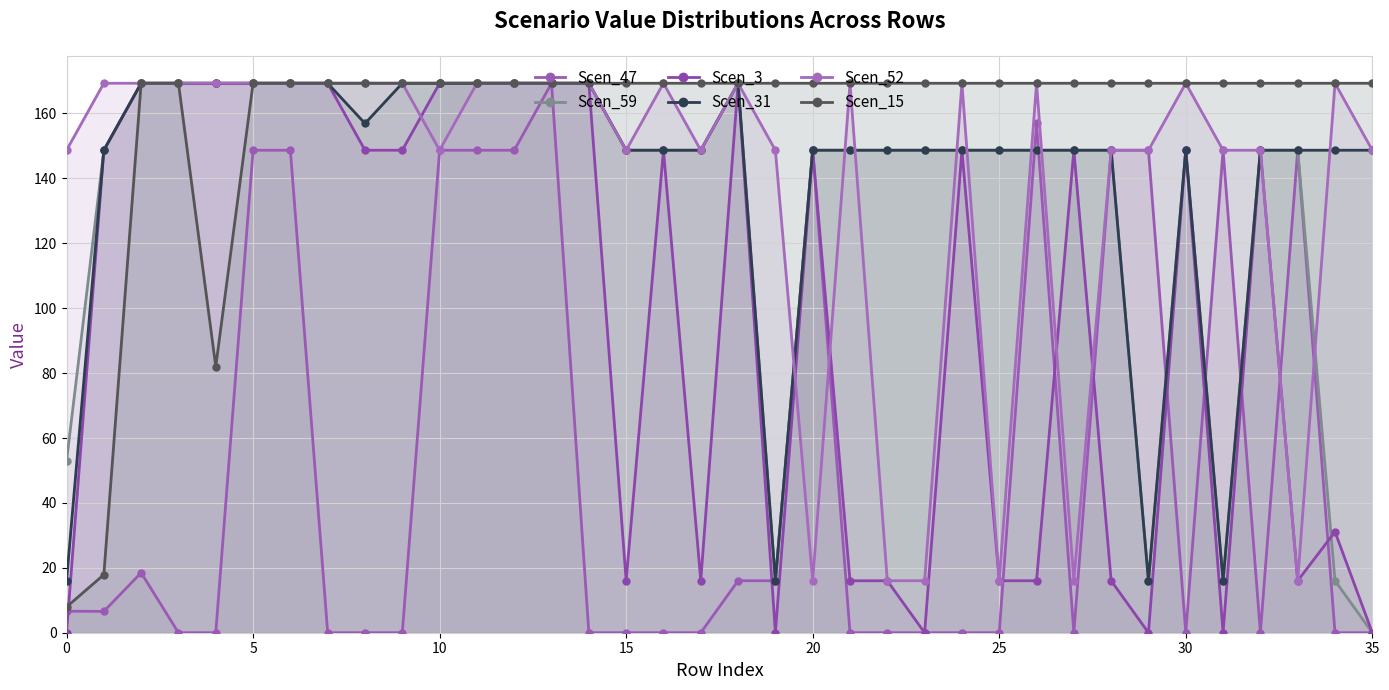

True or false: Scen_15 has more than 0 interior local peaks.

False